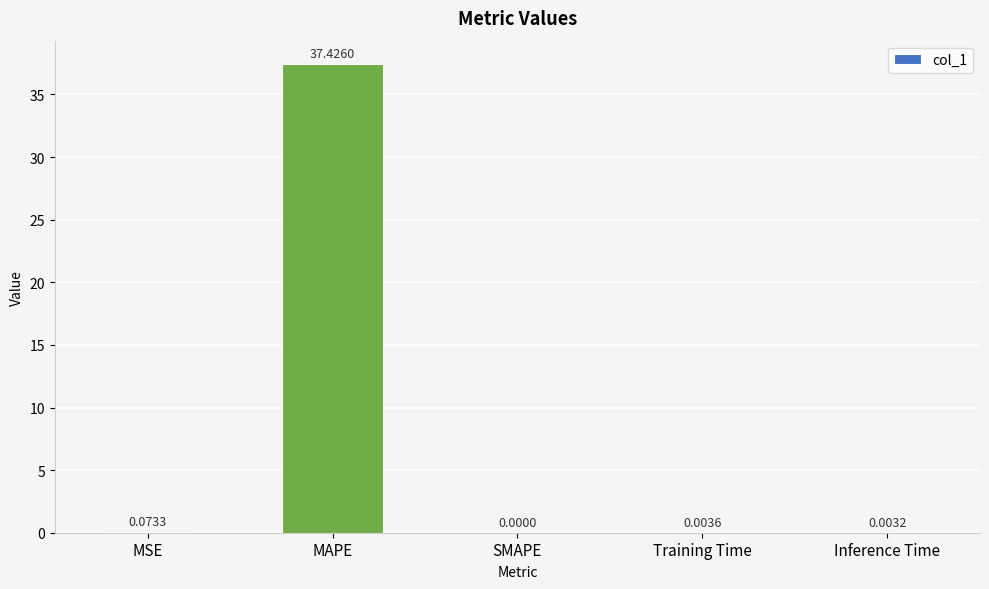

Which has a higher value, Training Time or MSE?

MSE